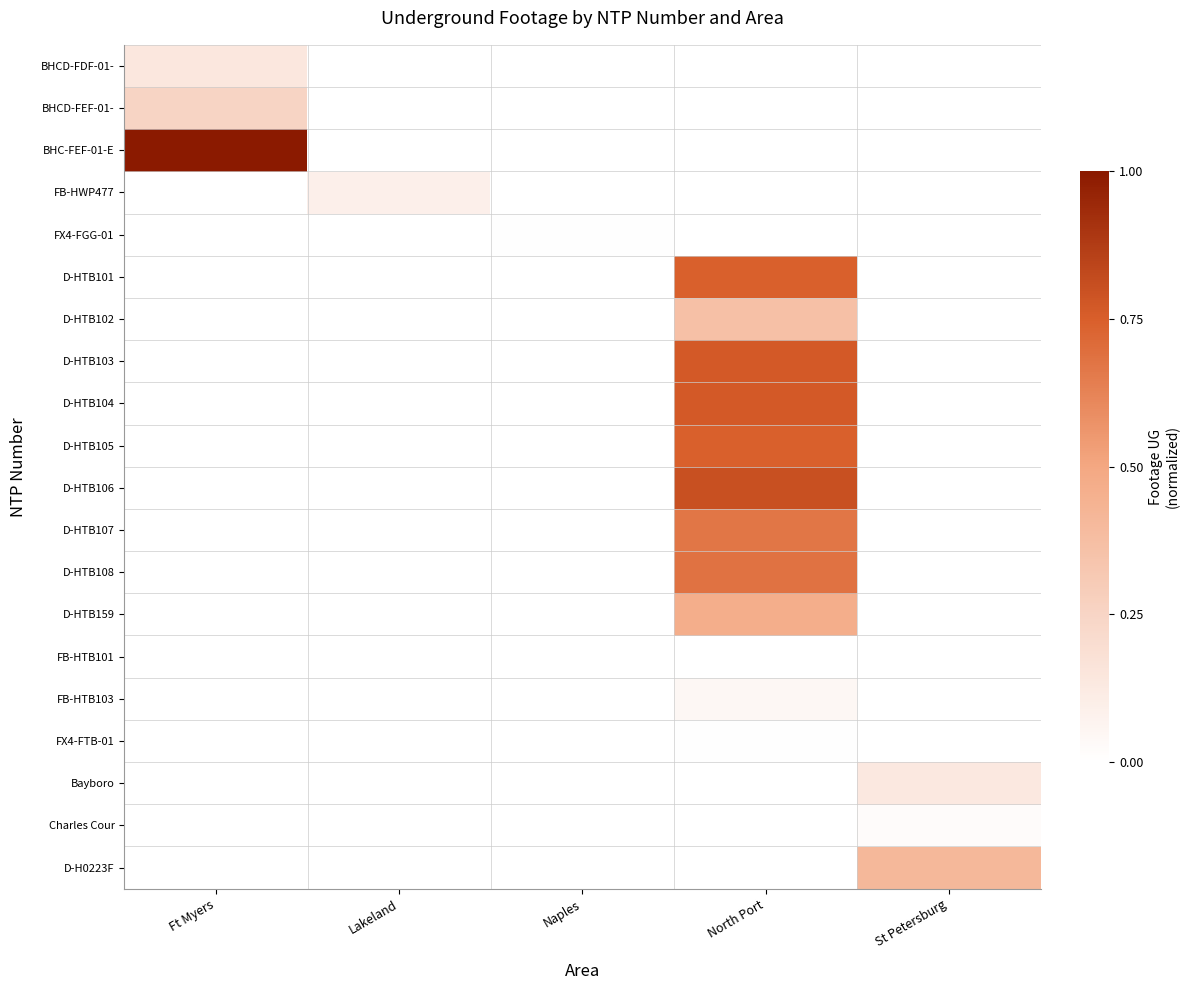

Reading right to left, extract all data points from this chart.

BHCD-FDF-01-: St Petersburg=0.0	North Port=0.0	Naples=0.0	Lakeland=0.0	Ft Myers=0.1
BHCD-FEF-01-: St Petersburg=0.0	North Port=0.0	Naples=0.0	Lakeland=0.0	Ft Myers=0.3
BHC-FEF-01-E: St Petersburg=0.0	North Port=0.0	Naples=0.0	Lakeland=0.0	Ft Myers=1.0
FB-HWP477: St Petersburg=0.0	North Port=0.0	Naples=0.0	Lakeland=0.1	Ft Myers=0.0
FX4-FGG-01: St Petersburg=0.0	North Port=0.0	Naples=0.0	Lakeland=0.0	Ft Myers=0.0
D-HTB101: St Petersburg=0.0	North Port=0.7	Naples=0.0	Lakeland=0.0	Ft Myers=0.0
D-HTB102: St Petersburg=0.0	North Port=0.4	Naples=0.0	Lakeland=0.0	Ft Myers=0.0
D-HTB103: St Petersburg=0.0	North Port=0.8	Naples=0.0	Lakeland=0.0	Ft Myers=0.0
D-HTB104: St Petersburg=0.0	North Port=0.8	Naples=0.0	Lakeland=0.0	Ft Myers=0.0
D-HTB105: St Petersburg=0.0	North Port=0.7	Naples=0.0	Lakeland=0.0	Ft Myers=0.0
D-HTB106: St Petersburg=0.0	North Port=0.8	Naples=0.0	Lakeland=0.0	Ft Myers=0.0
D-HTB107: St Petersburg=0.0	North Port=0.7	Naples=0.0	Lakeland=0.0	Ft Myers=0.0
D-HTB108: St Petersburg=0.0	North Port=0.7	Naples=0.0	Lakeland=0.0	Ft Myers=0.0
D-HTB159: St Petersburg=0.0	North Port=0.5	Naples=0.0	Lakeland=0.0	Ft Myers=0.0
FB-HTB101: St Petersburg=0.0	North Port=0.0	Naples=0.0	Lakeland=0.0	Ft Myers=0.0
FB-HTB103: St Petersburg=0.0	North Port=0.0	Naples=0.0	Lakeland=0.0	Ft Myers=0.0
FX4-FTB-01: St Petersburg=0.0	North Port=0.0	Naples=0.0	Lakeland=0.0	Ft Myers=0.0
Bayboro: St Petersburg=0.1	North Port=0.0	Naples=0.0	Lakeland=0.0	Ft Myers=0.0
Charles Cour: St Petersburg=0.0	North Port=0.0	Naples=0.0	Lakeland=0.0	Ft Myers=0.0
D-H0223F: St Petersburg=0.4	North Port=0.0	Naples=0.0	Lakeland=0.0	Ft Myers=0.0